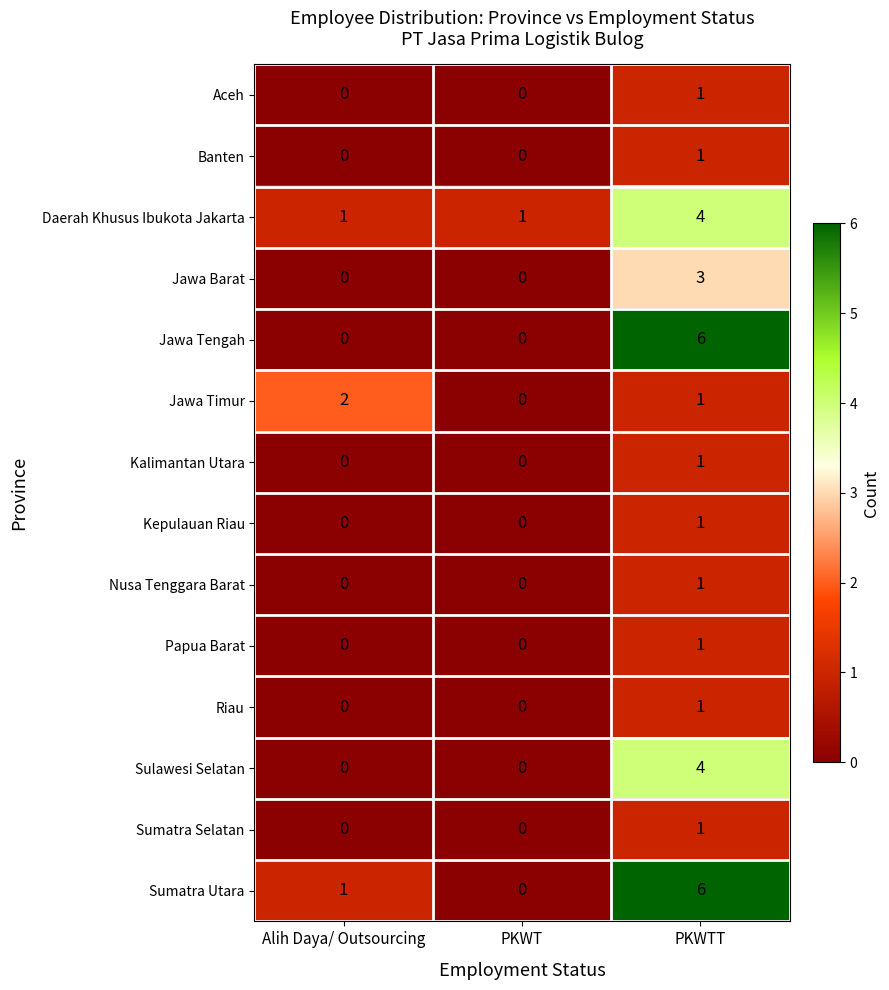

What is the difference between the Jawa Barat values at PKWTT and Alih Daya/ Outsourcing?

3